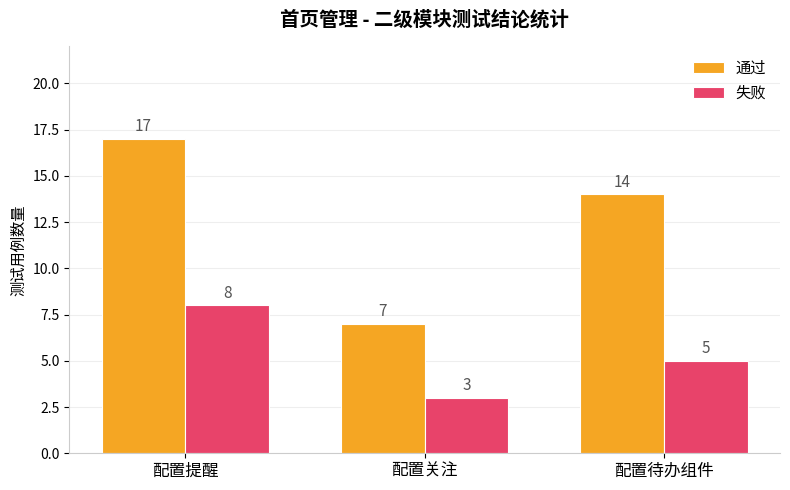

List the series in order of their peak value, highest first.

通过, 失败